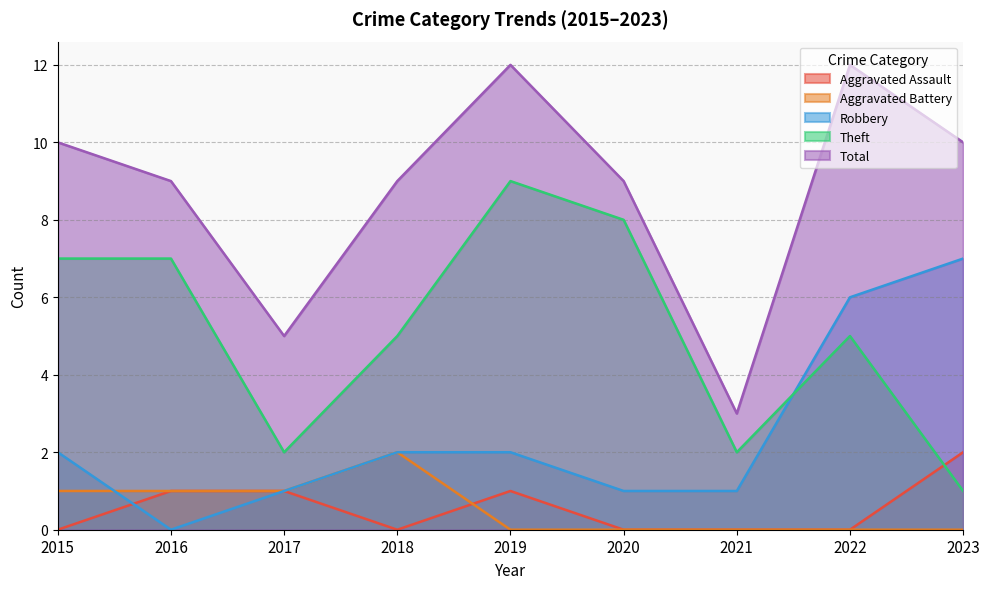

Count the number of data series in this chart.

5